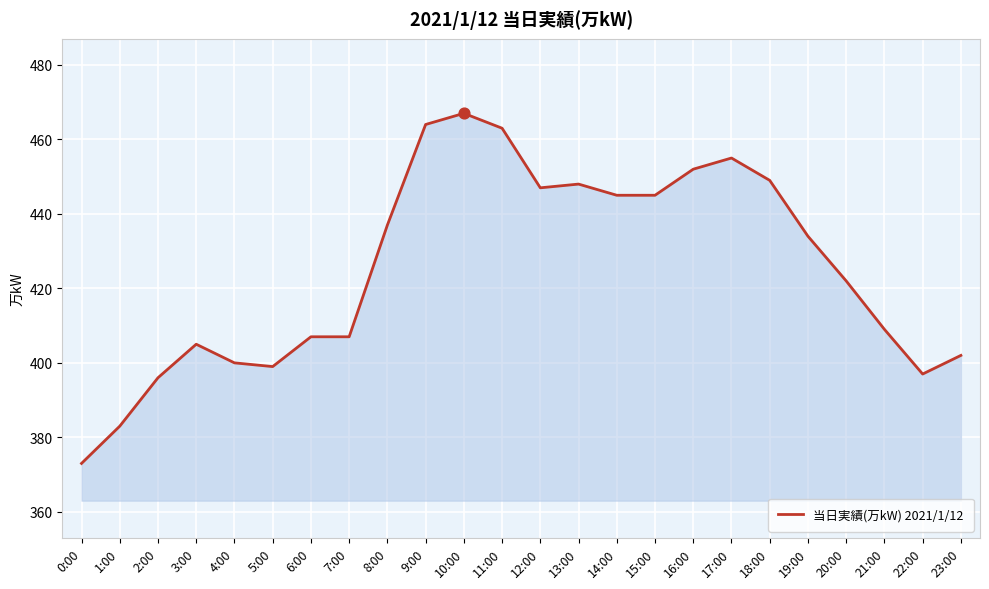

Between 11:00 and 20:00, which is larger?

11:00